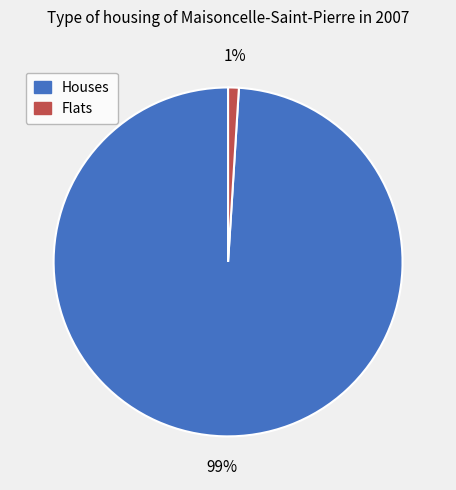

To the nearest percent, what is the average slice percentage?

50%